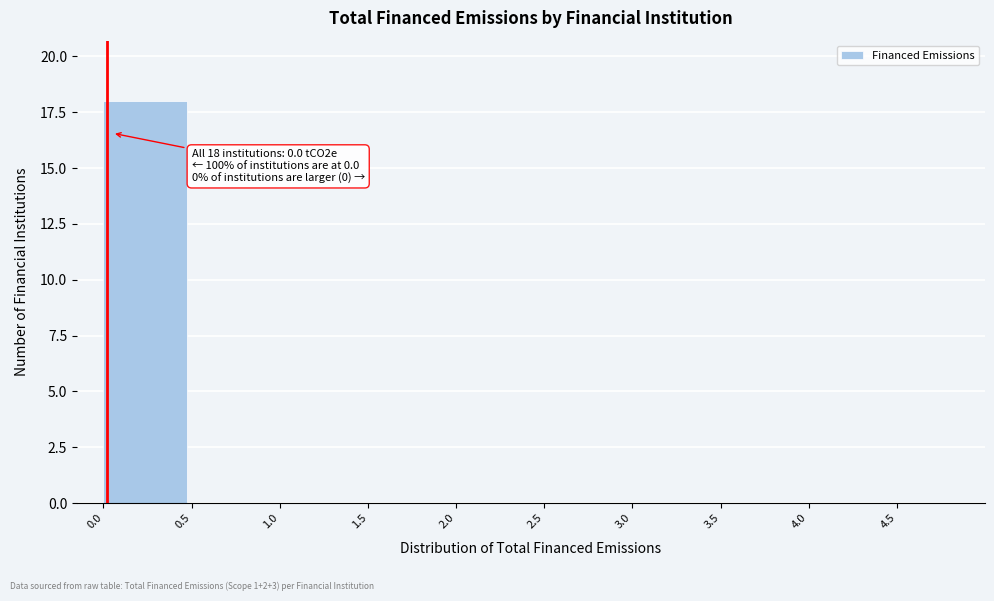

Reading left to right, what are all the values shown in this chart?

0.0=18	0.5=0	1.0=0	1.5=0	2.0=0	2.5=0	3.0=0	3.5=0	4.0=0	4.5=0